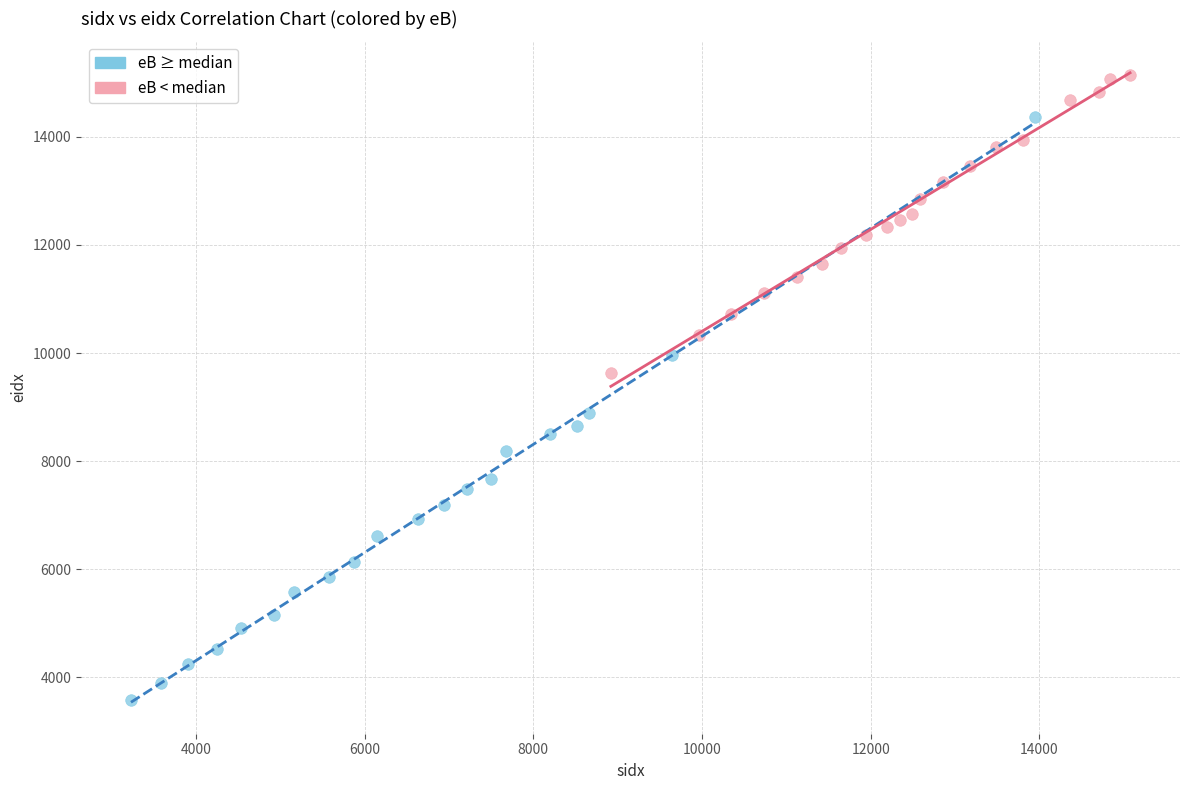

Which series contains the highest Y value?

eB < median